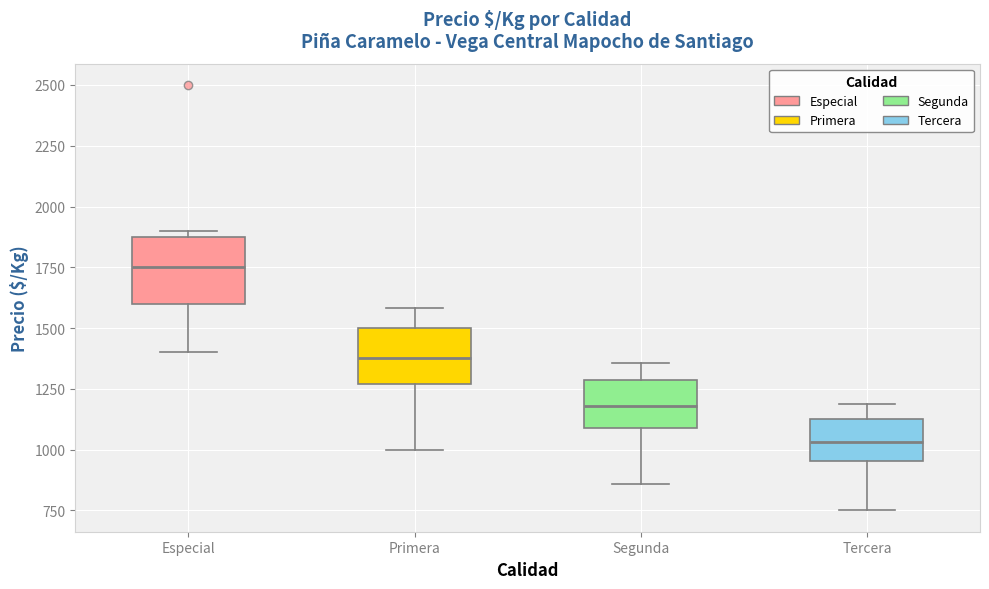

Reading left to right, transcribe this box plot: for each box, give where its median line is, the range the box spans, and where its two whiskers end, as read against the y-axis. The values are not printed on the chart, so give them approximately, as read against the axis.

Especial: median 1750, box 1600 to 1900, whiskers 1400 to 1900 (just above the box's upper edge)
Primera: median 1400, box 1250 to 1500, whiskers 1000 to 1600
Segunda: median 1200, box 1100 to 1300, whiskers 850 to 1350
Tercera: median 1050, box 950 to 1150, whiskers 750 to 1200